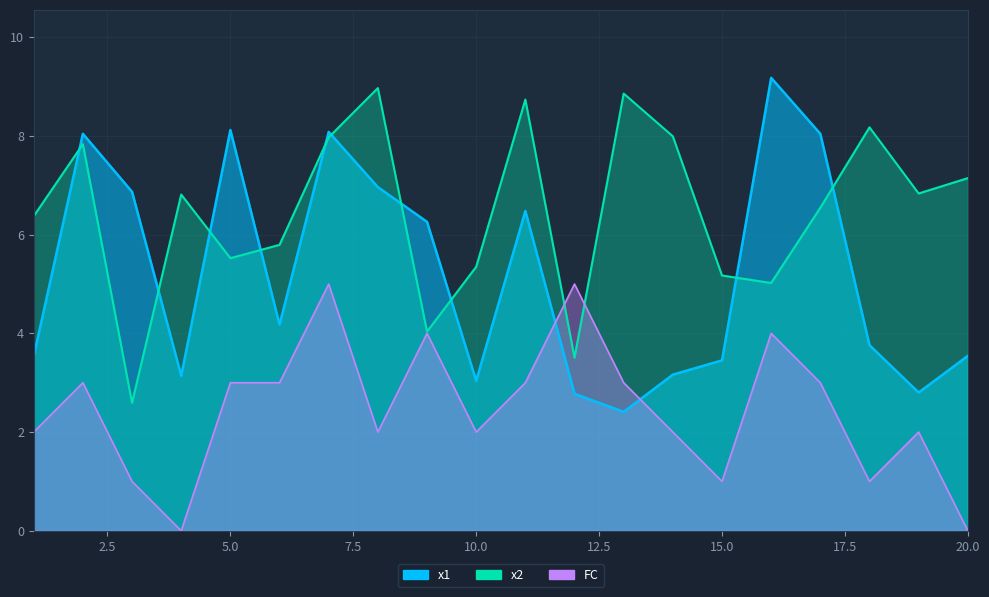

After their last crossing, which series has the higher values: x2 or x1?

x2